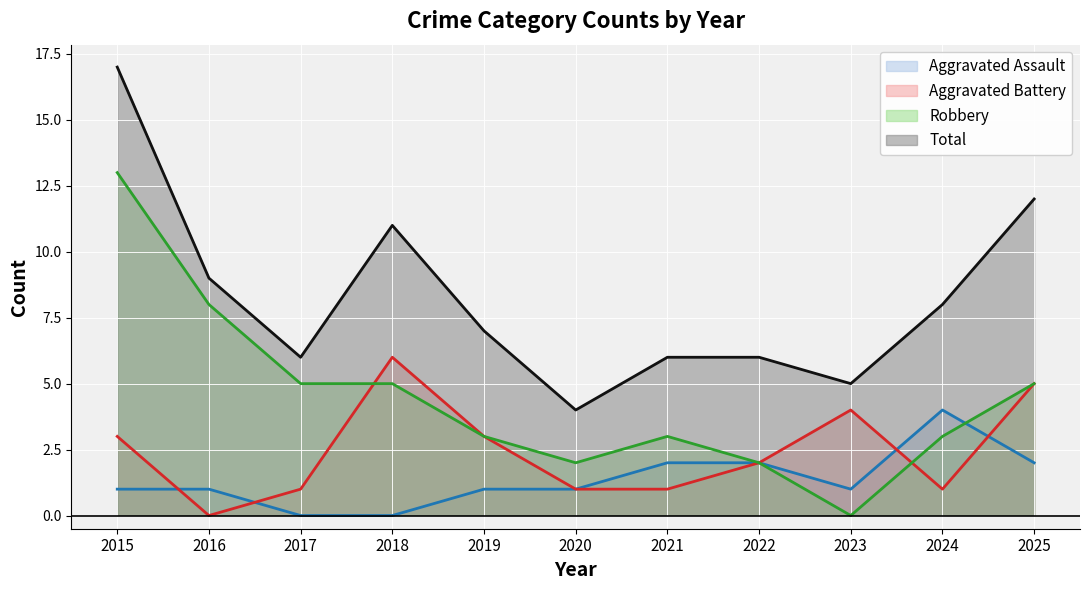

List the series in order of their peak value, highest first.

Total, Robbery, Aggravated Battery, Aggravated Assault